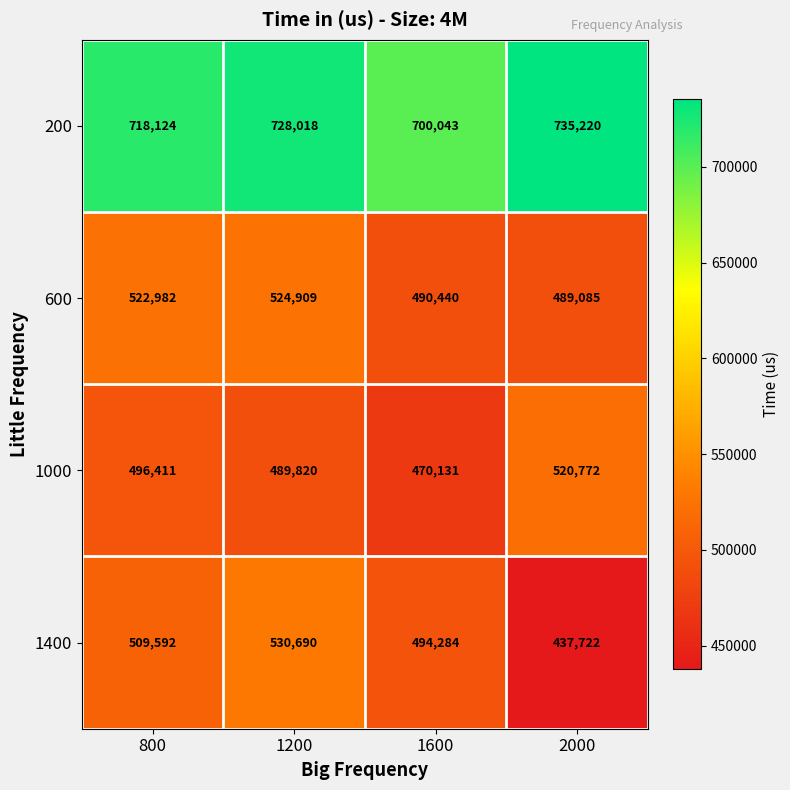

Count the 1400 values in the range 494284 to 530690.

3